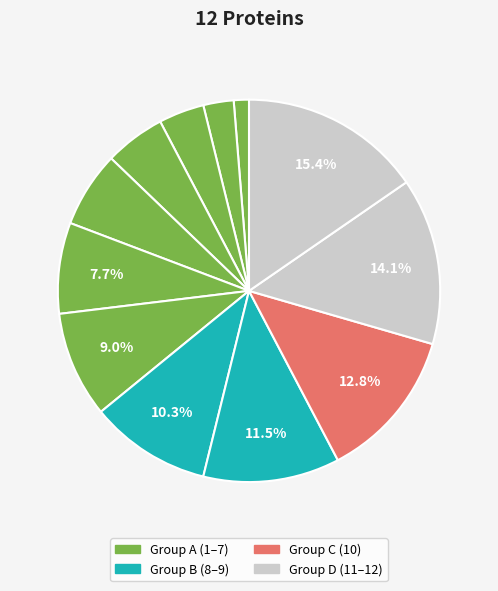

To the nearest percent, what is the average slice percentage?

8%